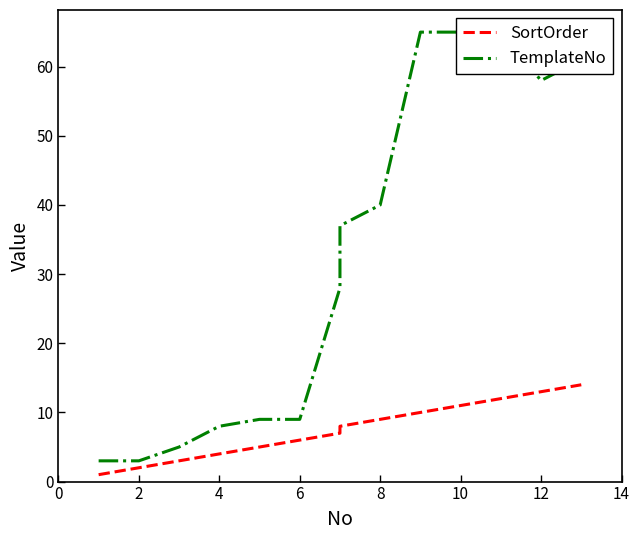

Which series has the largest range (max minus min)?

TemplateNo